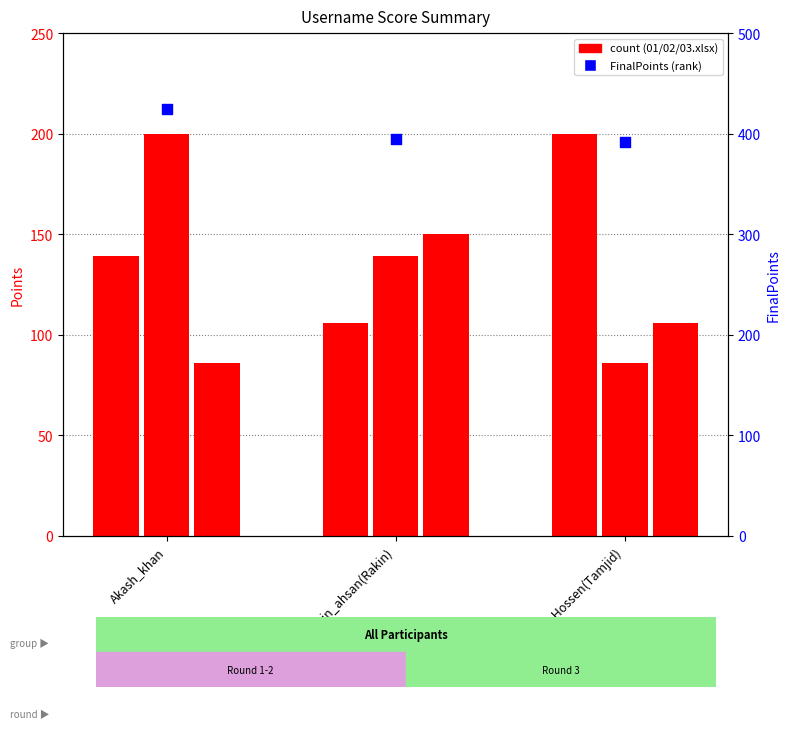

Approximately how many times larger is the value at Tamjid_Hossen(Tamjid) compared to rakin_ahsan(Rakin)?

1.0